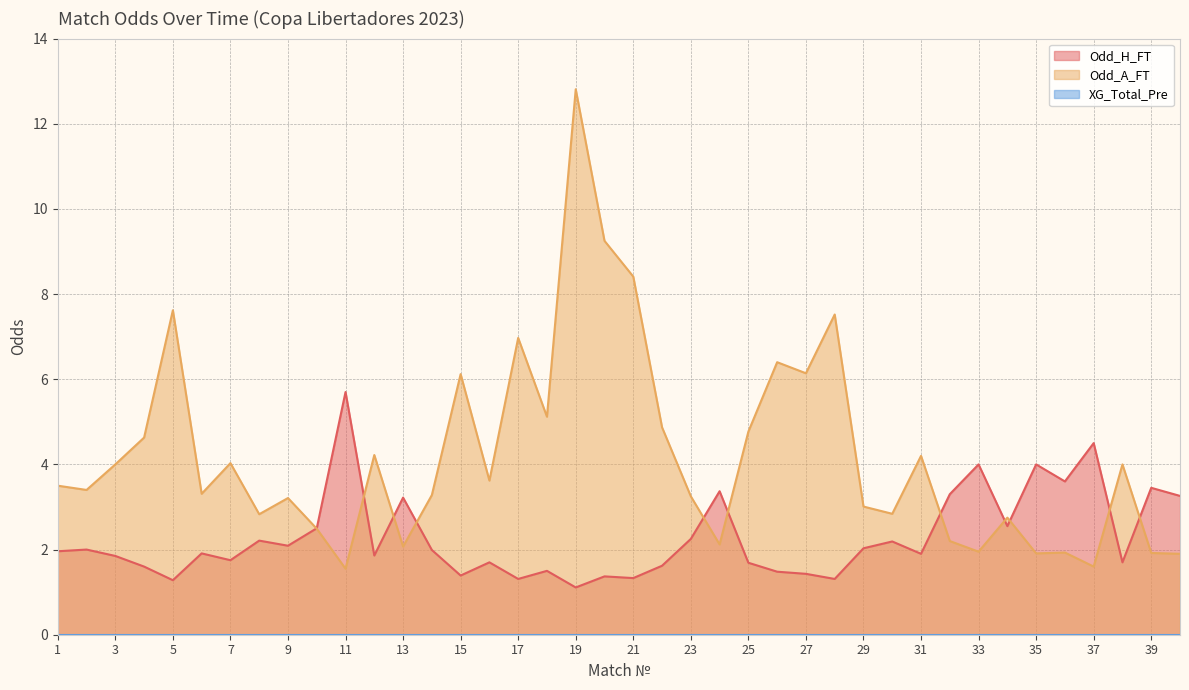

Which category has the lowest value across all series?

19